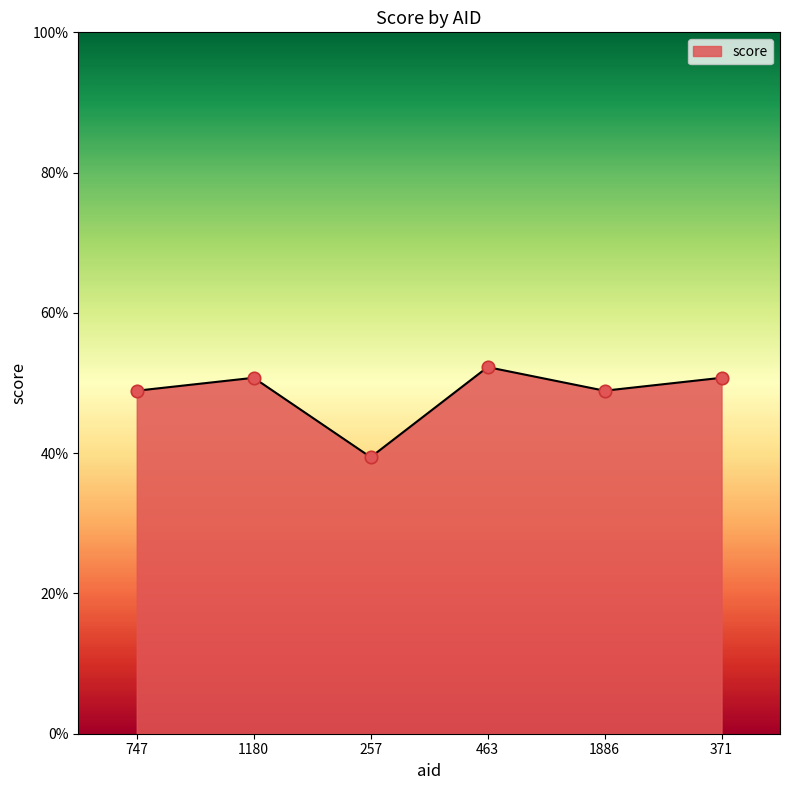

Does the chart have visible grid lines?

No